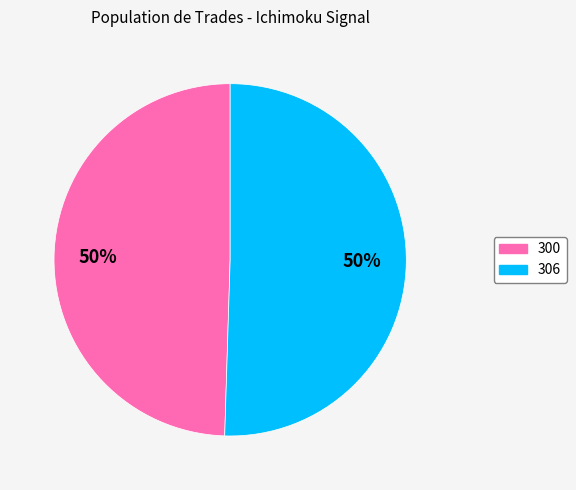

True or false: 300 accounts for 50% of the total.

True